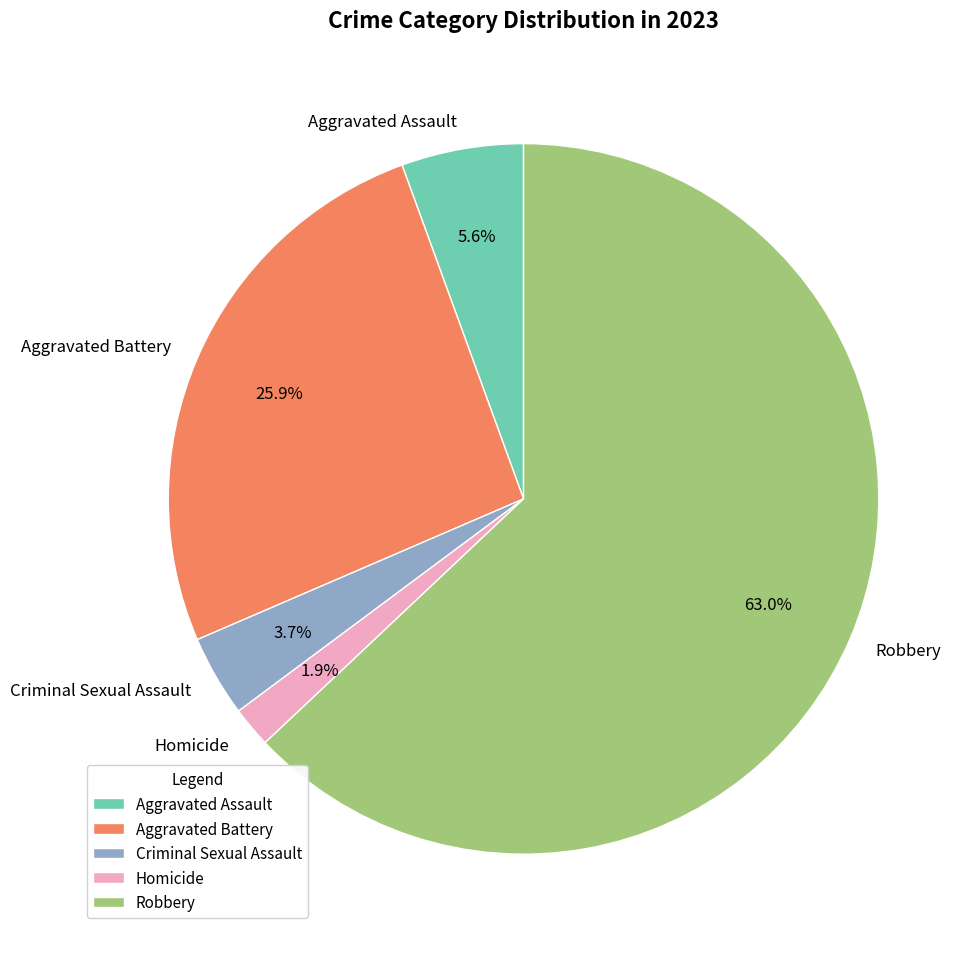

Count the number of slices in the pie.

5